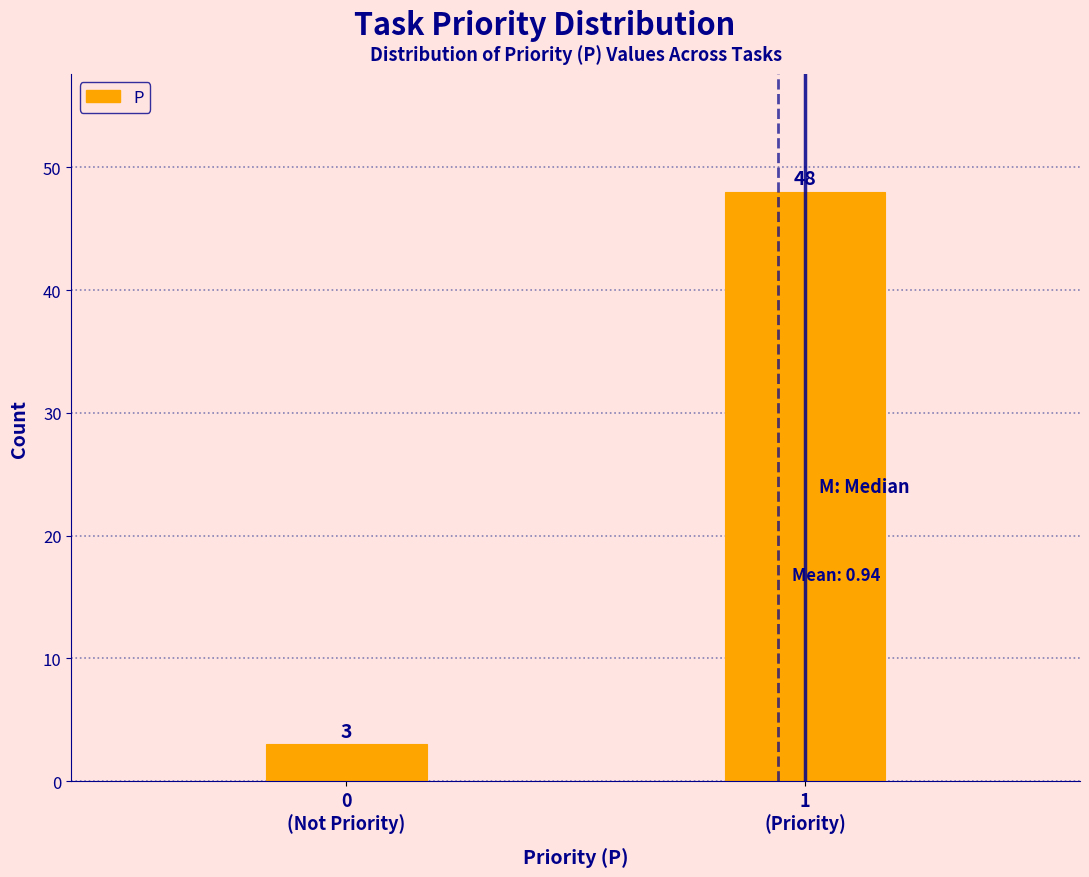

Reading left to right, transcribe all the data shown in this chart.

3	48